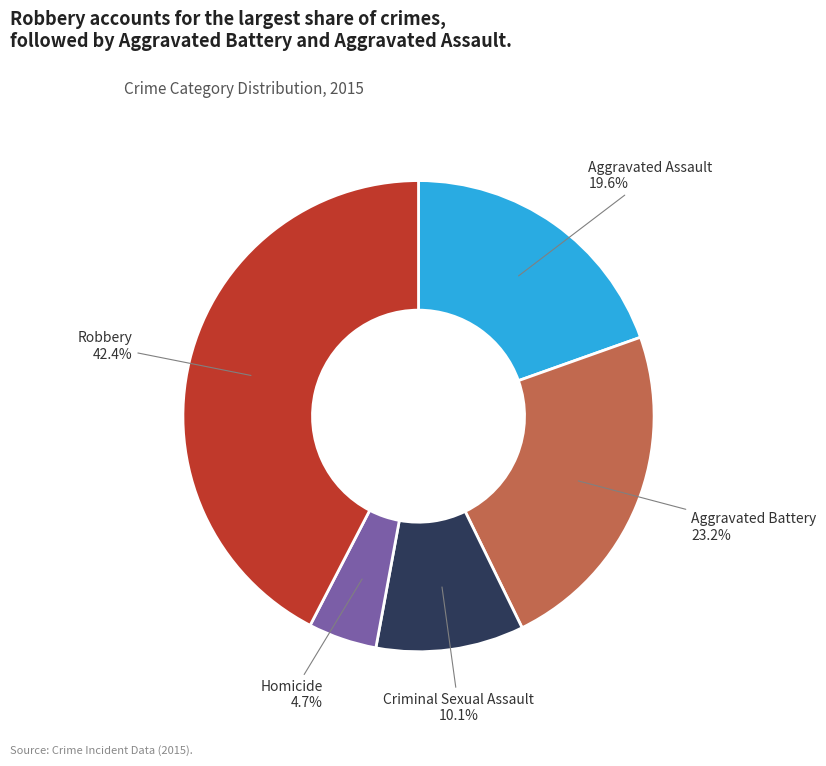

Does any single category account for the majority?

No